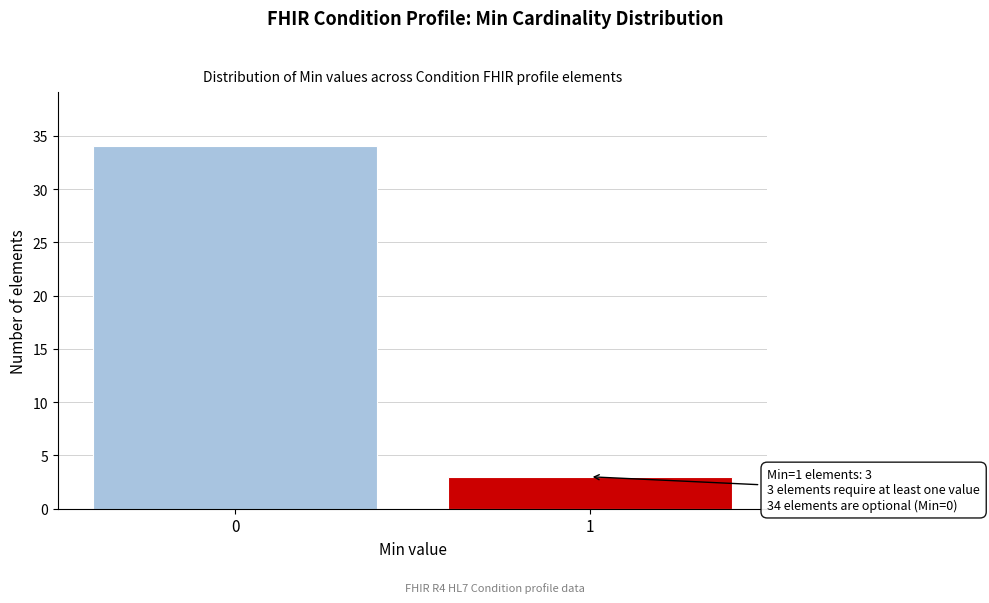

Reading right to left, list all the values displayed in this chart.

1=3	0=34